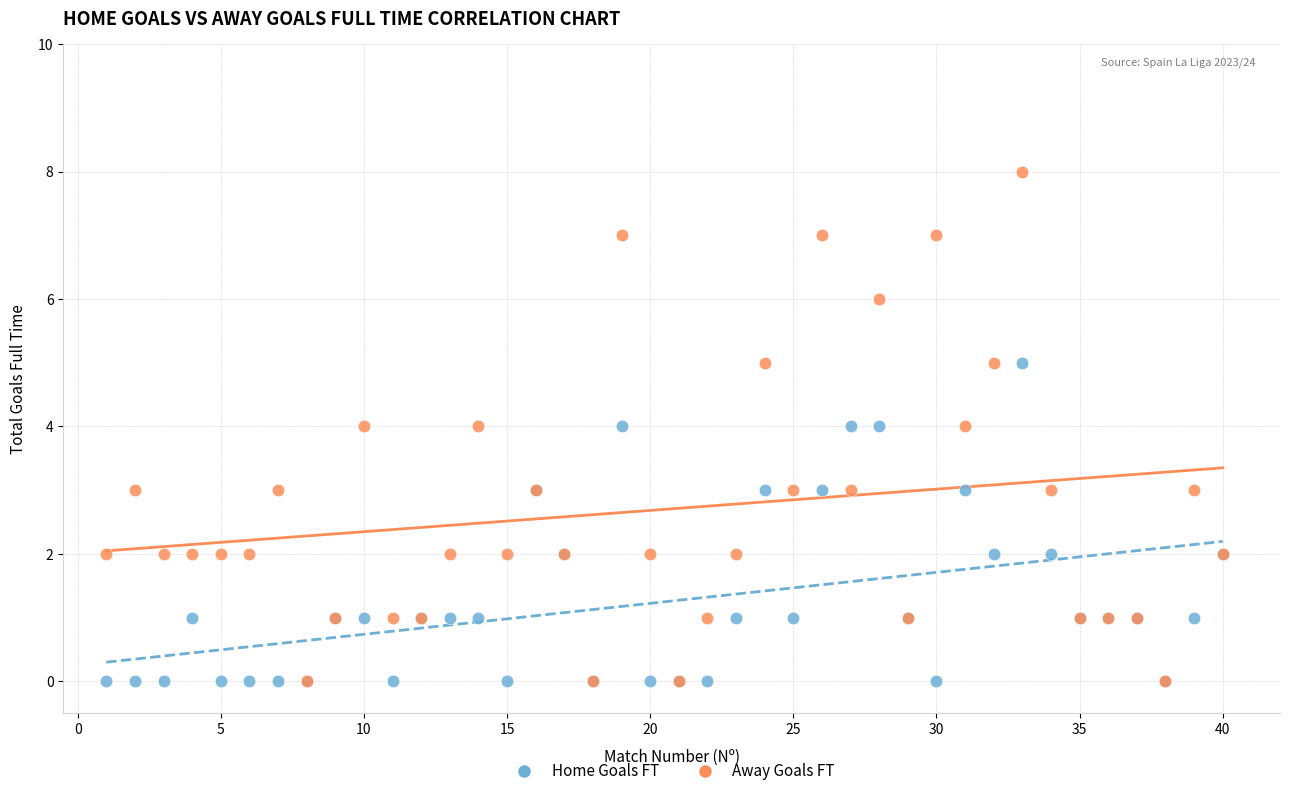

What are all the series names shown in the legend?

Home Goals FT, Away Goals FT